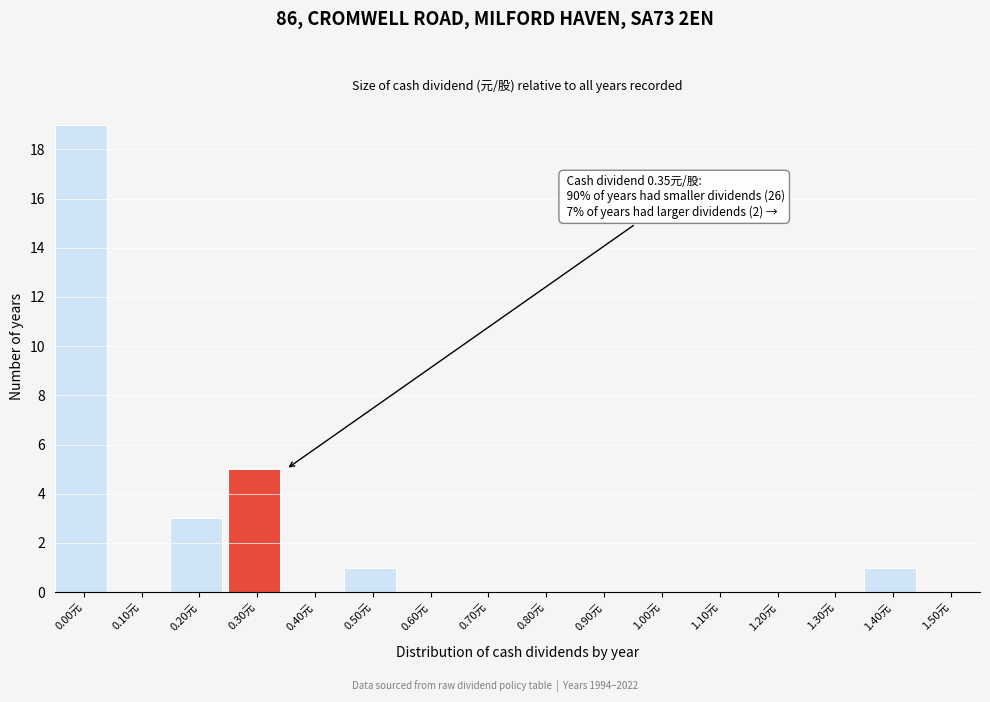

Reading left to right, extract all data points from this chart.

0.00元=19	0.10元=0	0.20元=3	0.30元=5	0.40元=0	0.50元=1	0.60元=0	0.70元=0	0.80元=0	0.90元=0	1.00元=0	1.10元=0	1.20元=0	1.30元=0	1.40元=1	1.50元=0